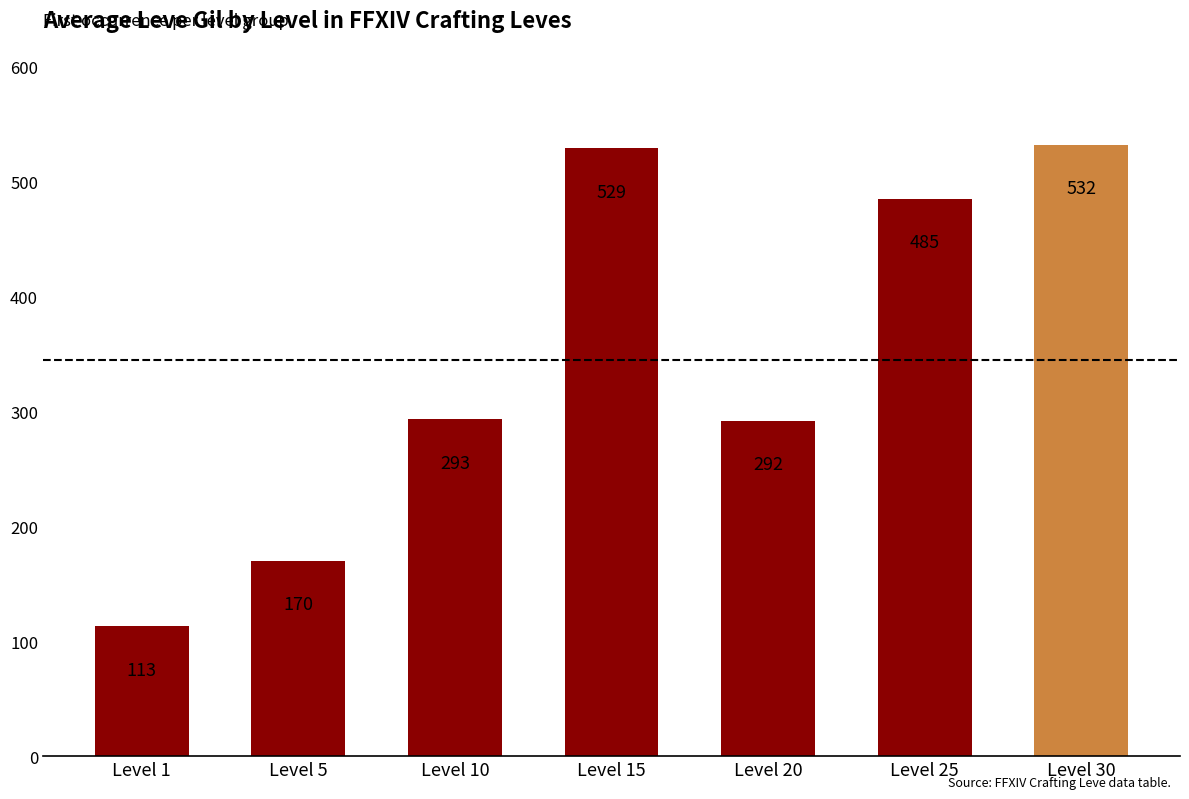

What is the value of the 7th bar from the left?

532